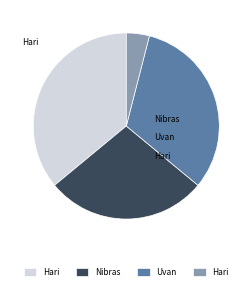

Is there any slice that represents more than half of the pie?

No